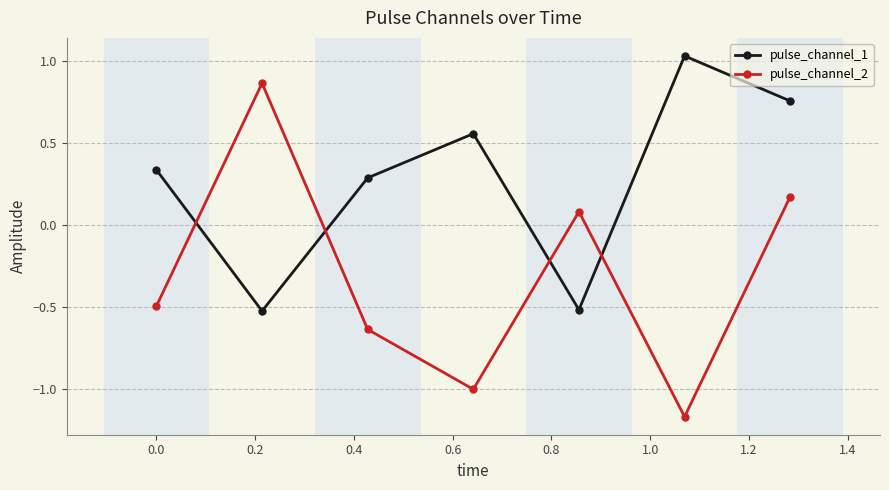

How many distinct data groups are displayed?

2